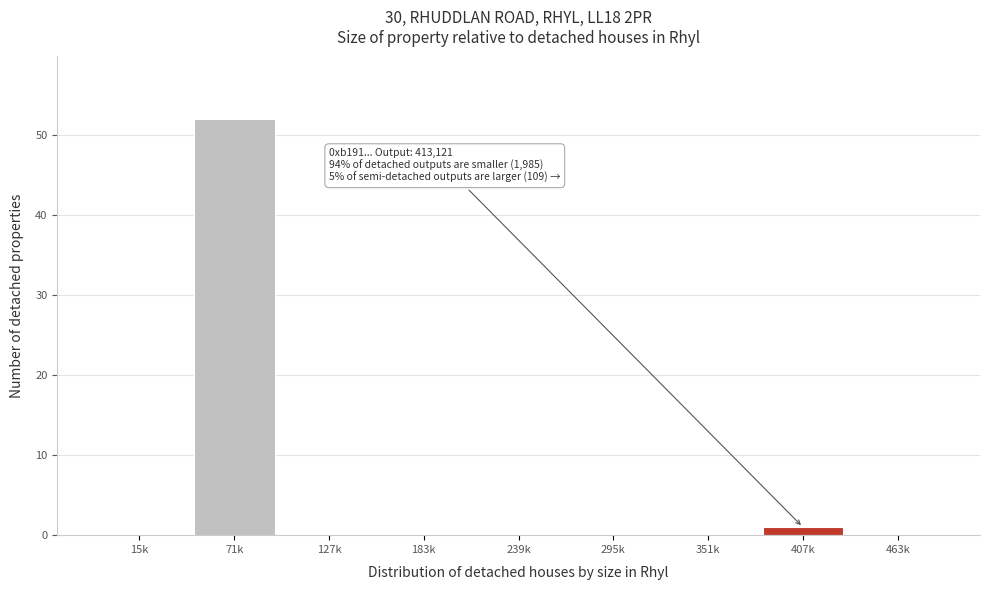

Reading left to right, list all the values displayed in this chart.

15k=0	71k=52	127k=0	183k=0	239k=0	295k=0	351k=0	407k=1	463k=0